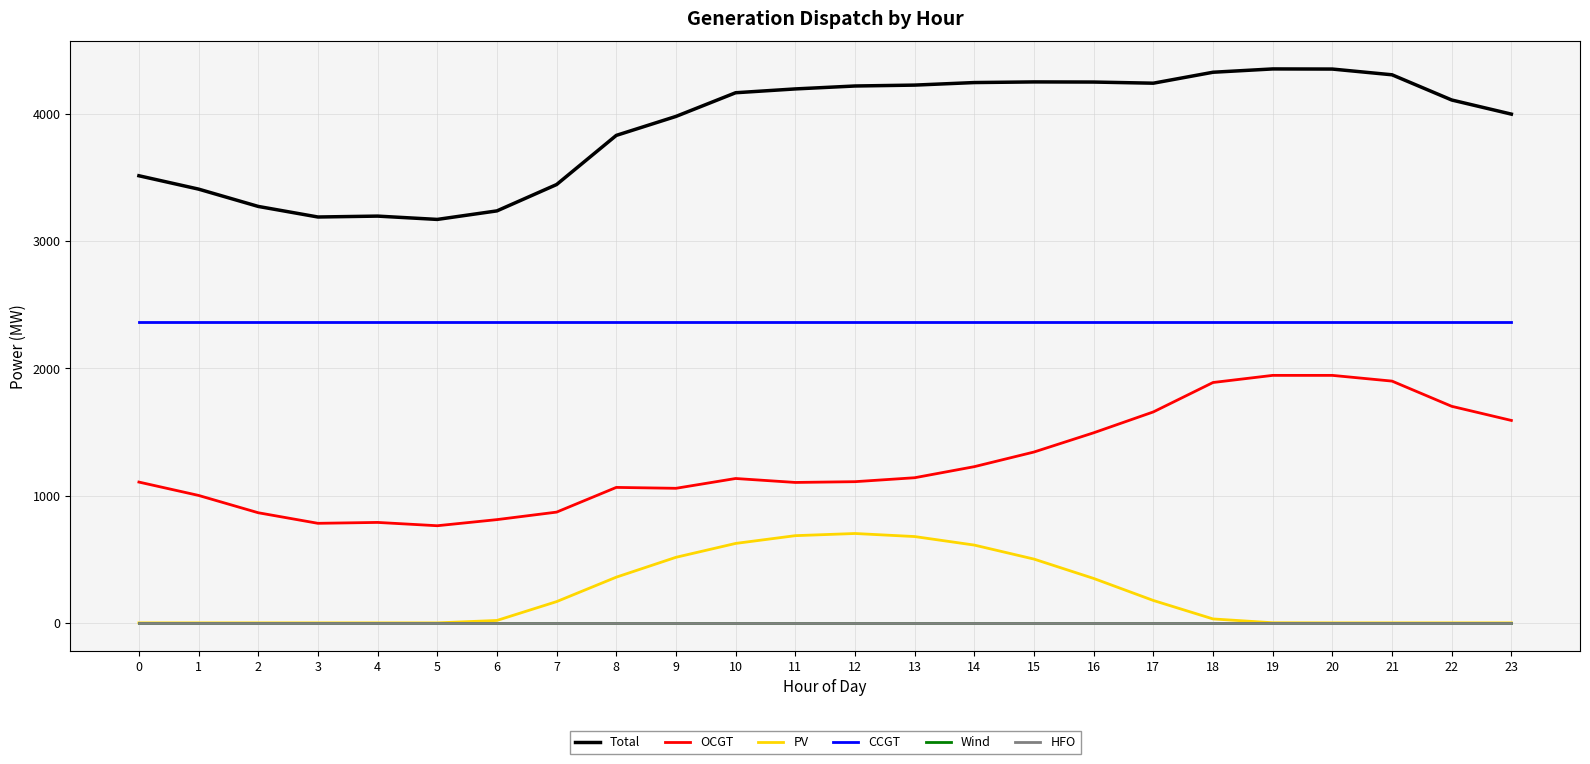

What is the difference between the highest and lowest values at 17?

4239